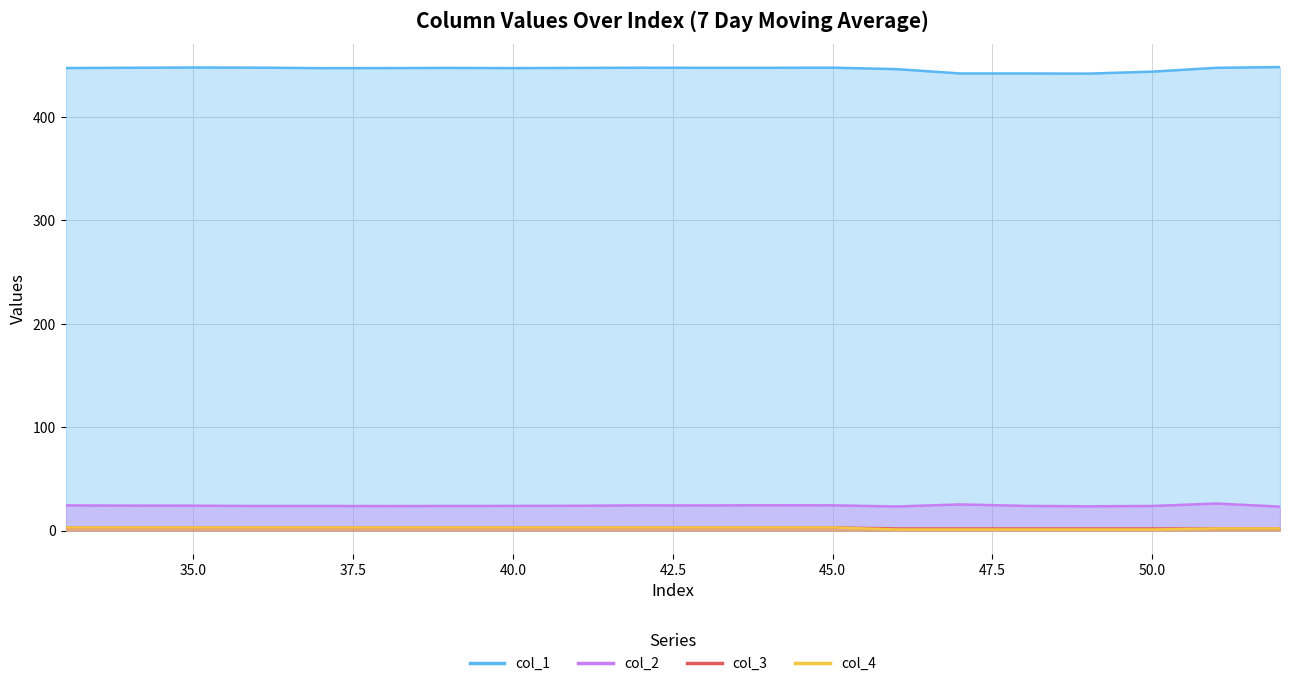

Which series has the largest range (max minus min)?

col_1